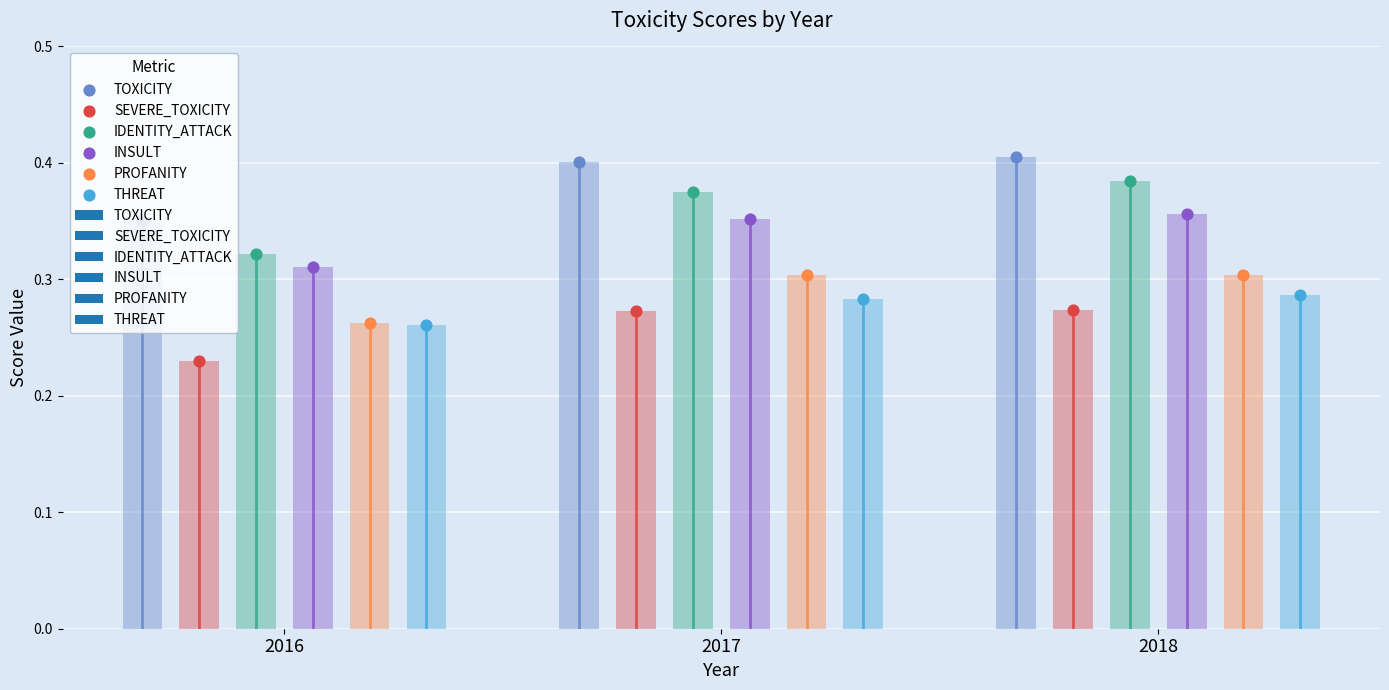

What is the total value across all series at 2016?

1.7